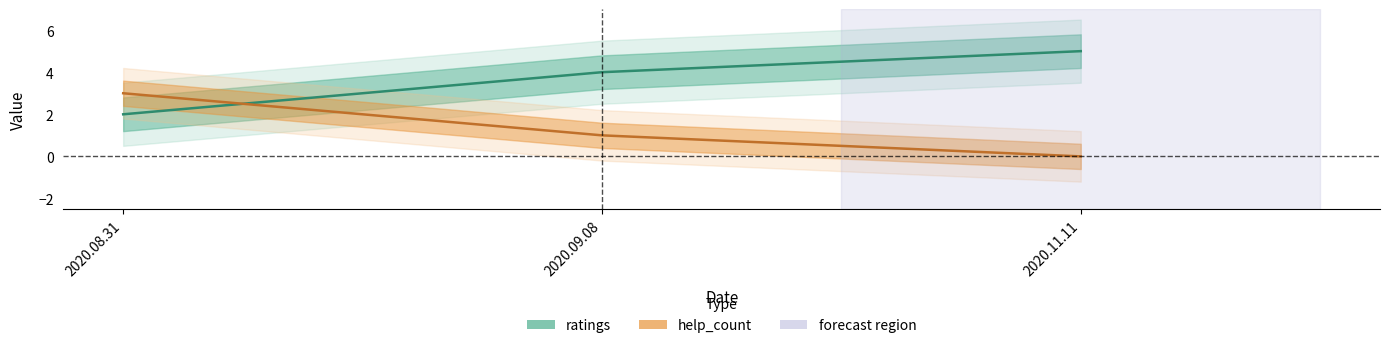

Where does the help_count series first go above 1?

2020.08.31